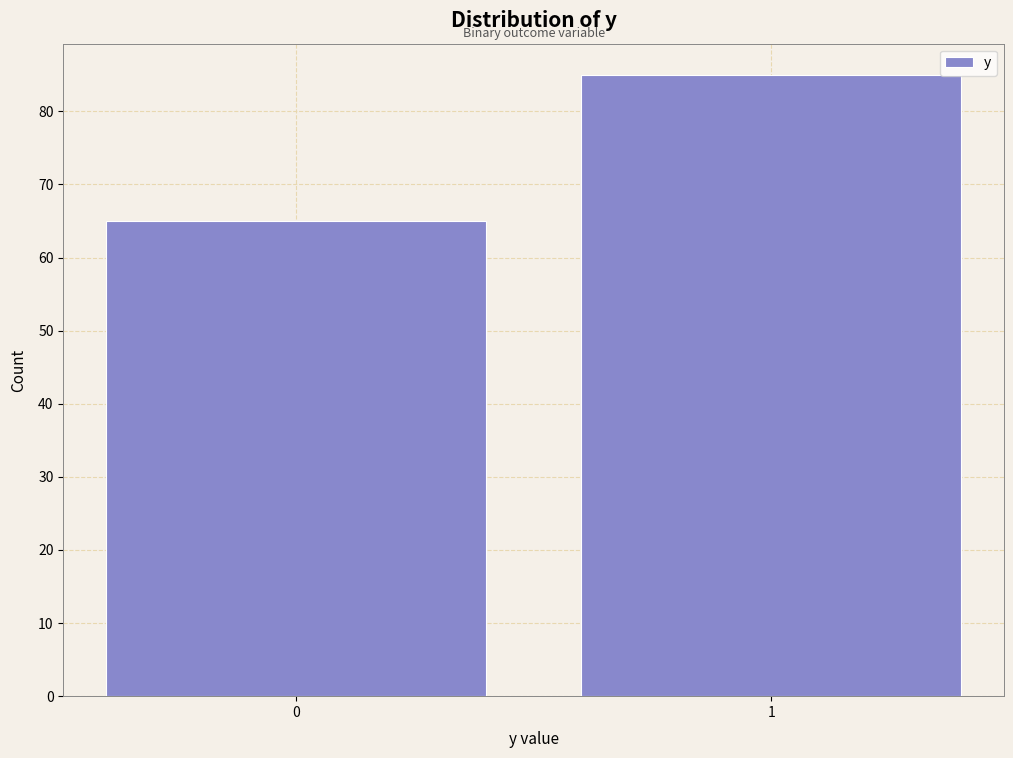

Reading left to right, transcribe all the data shown in this chart.

0=65	1=85